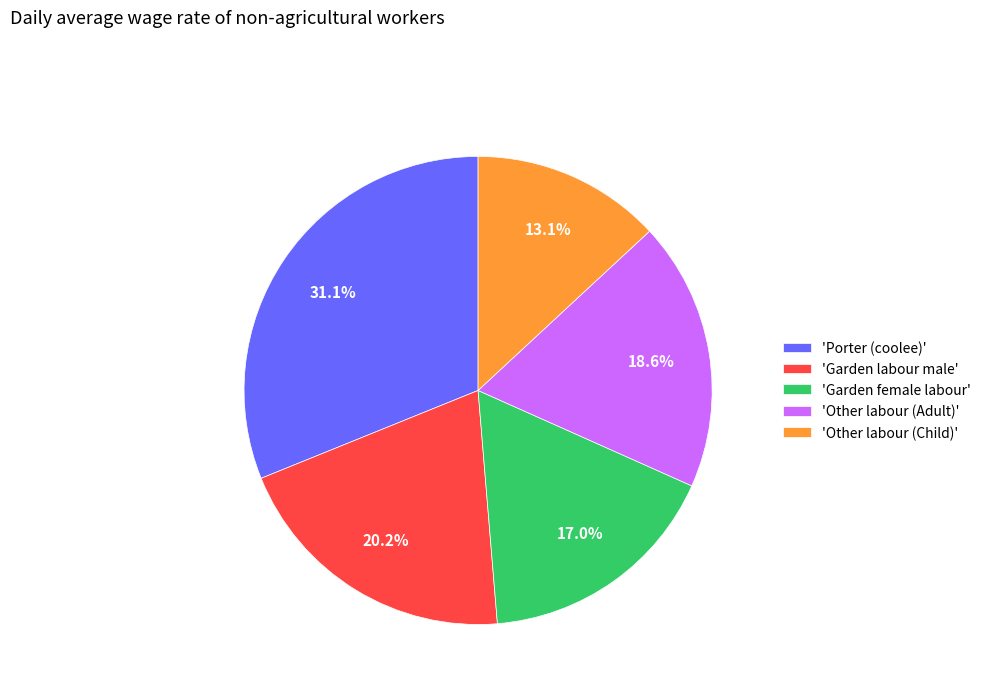

Does 'Porter (coolee)' represent more than half of the total?

No